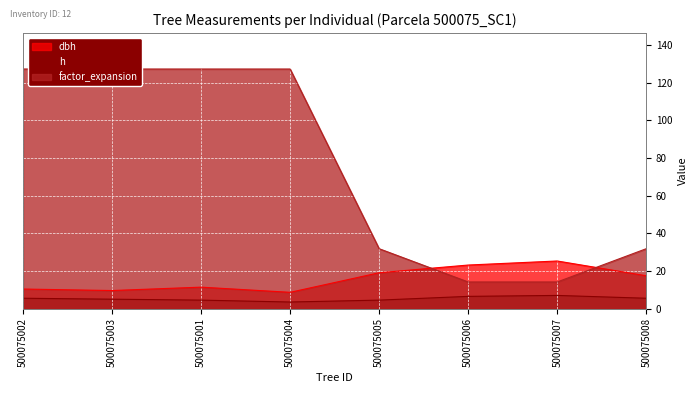

What is the label of the 2nd point from the right?

500075007